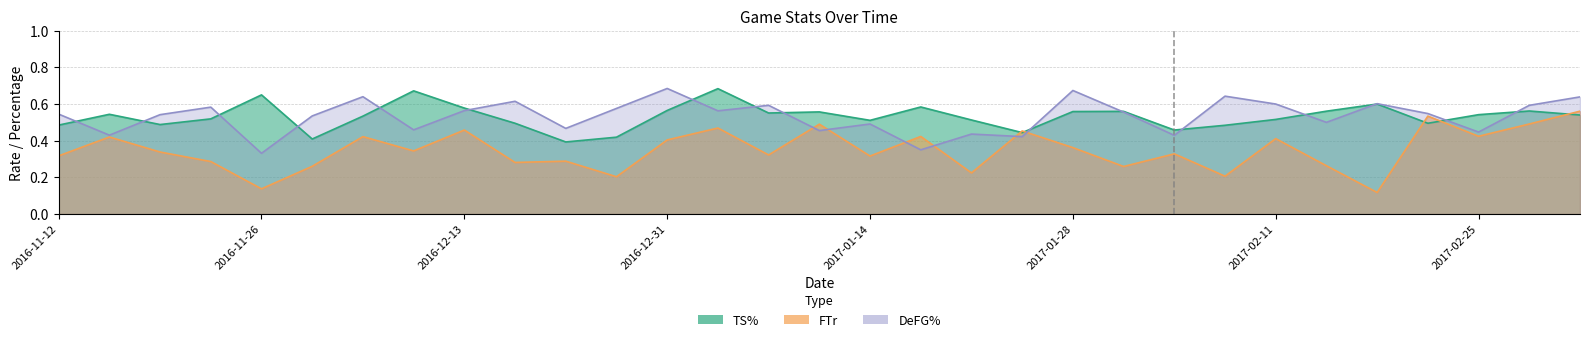

What is the maximum value shown in the chart?

0.7